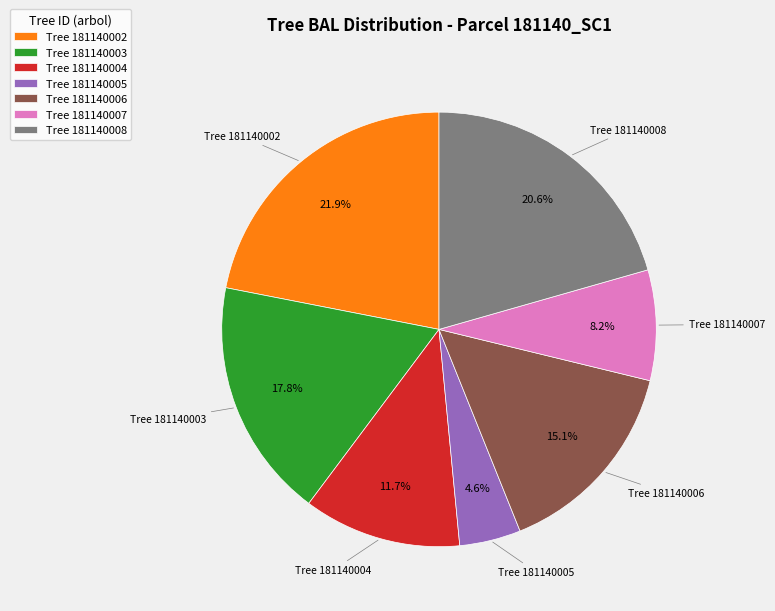

What percentage do Tree 181140008 and Tree 181140004 together represent?

32.3%